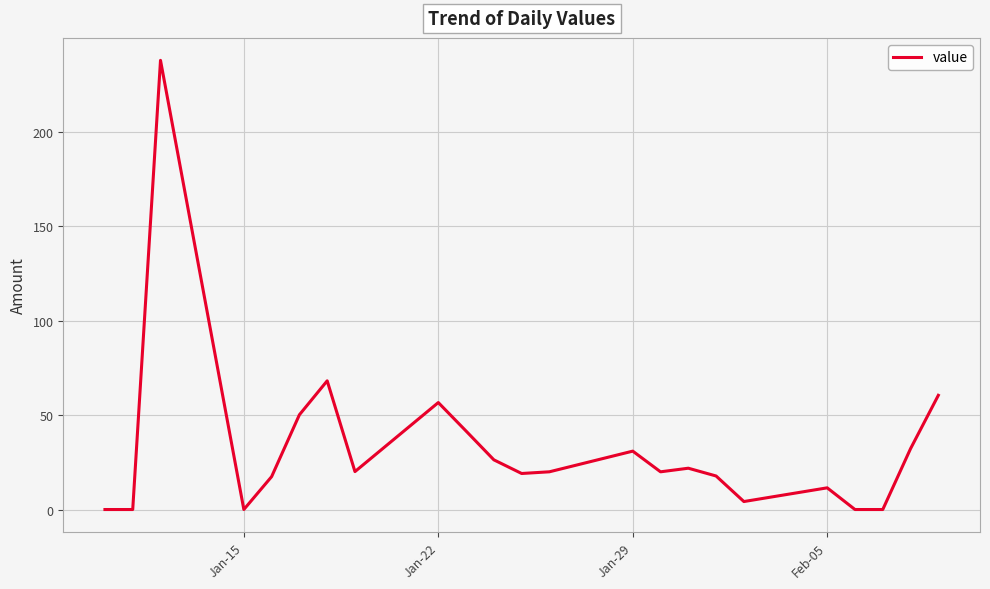

What is the difference between the maximum and minimum values?

237.9